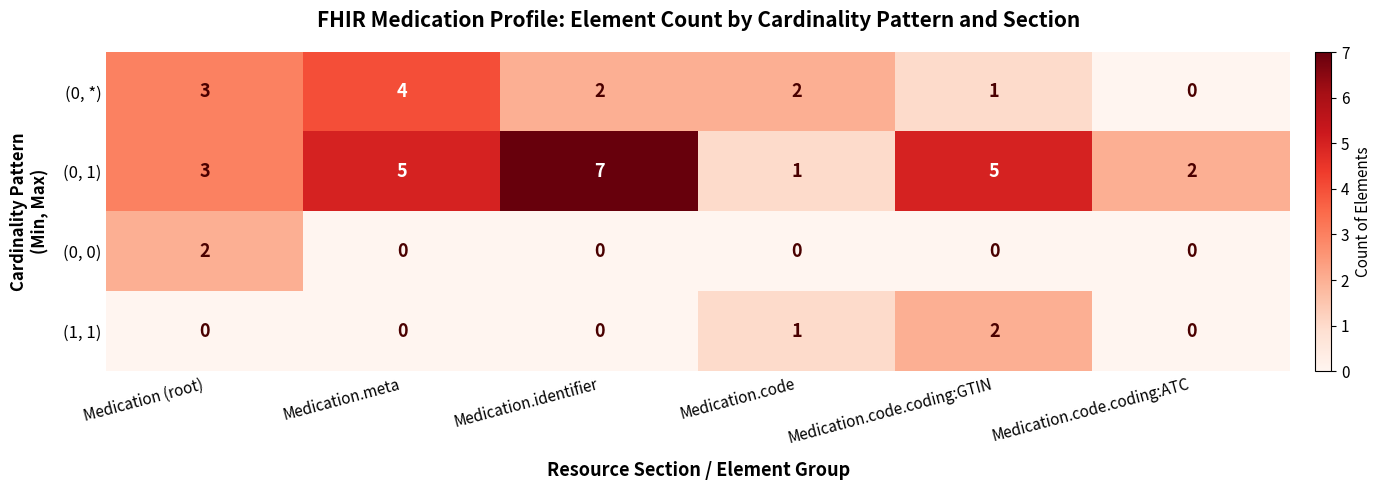

The (0, 1) series shows 7 at Medication.identifier. True or false?

True